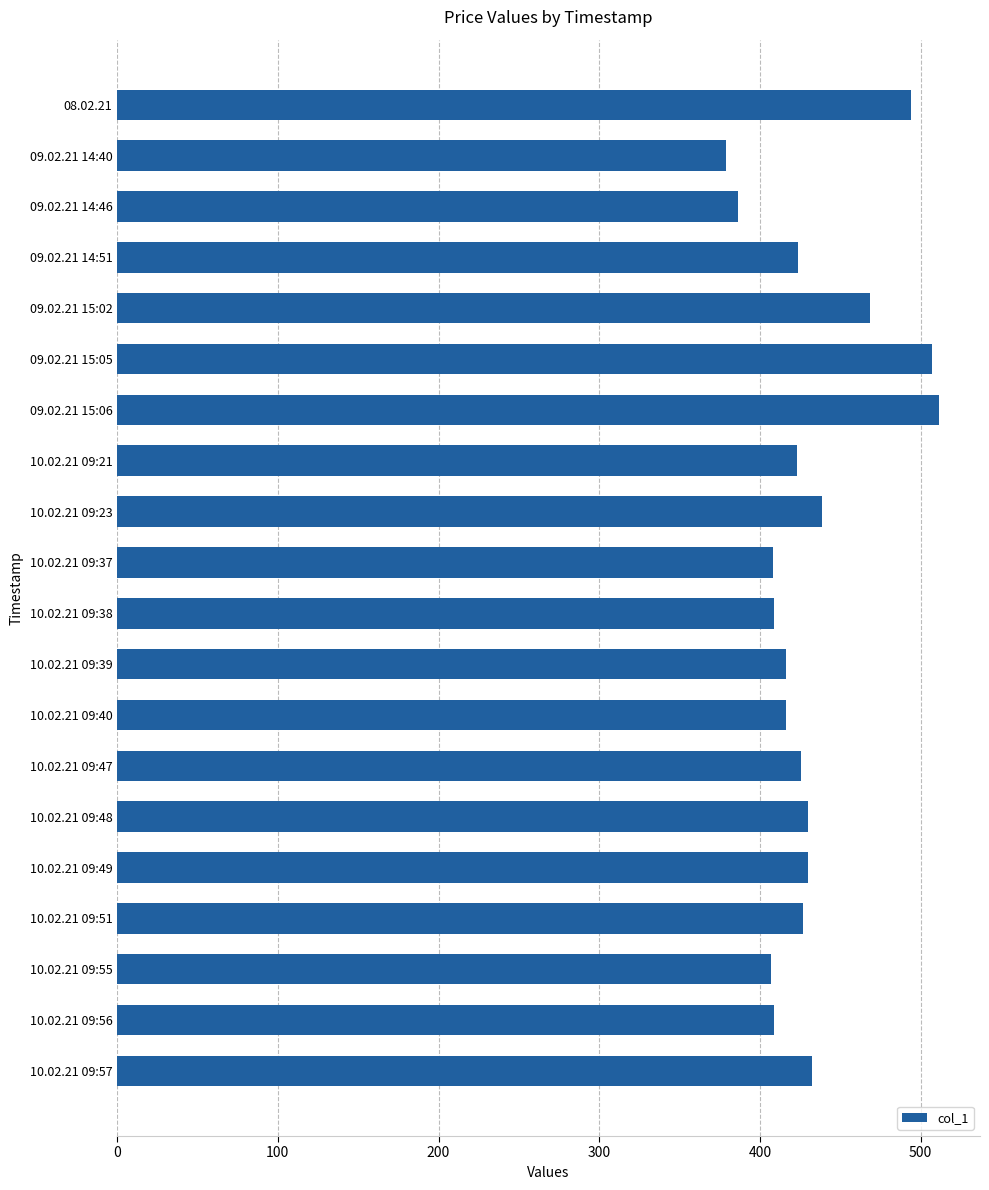

What is the label of the 14th bar from the top?

10.02.21 09:47